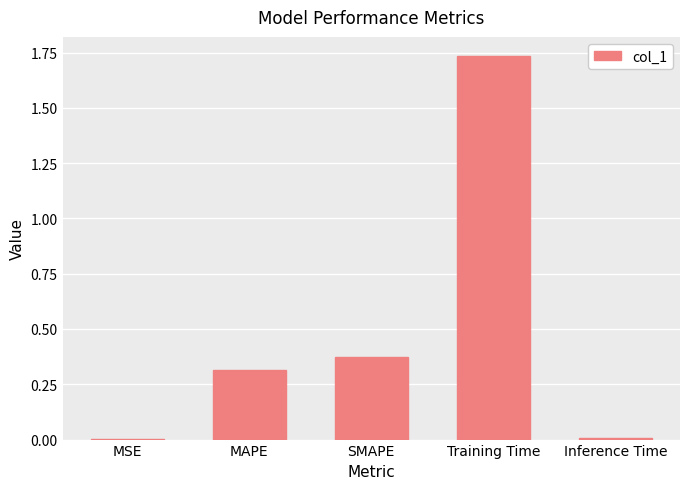

Which label corresponds to the largest value in the chart?

Training Time